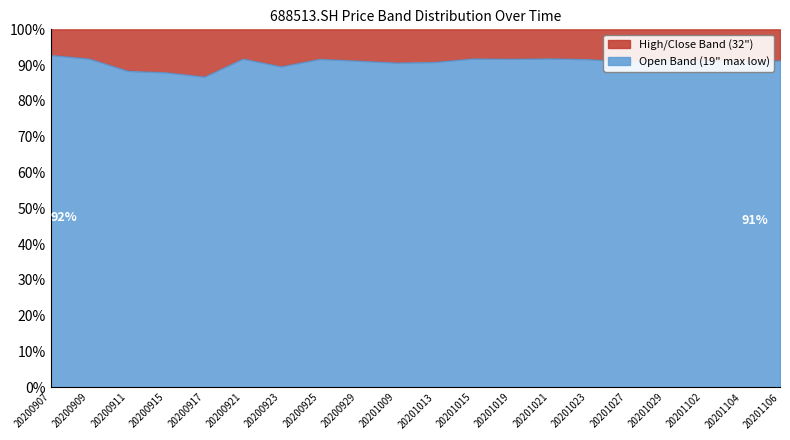

At 20200914, list the series in order from smallest to largest.

close, open